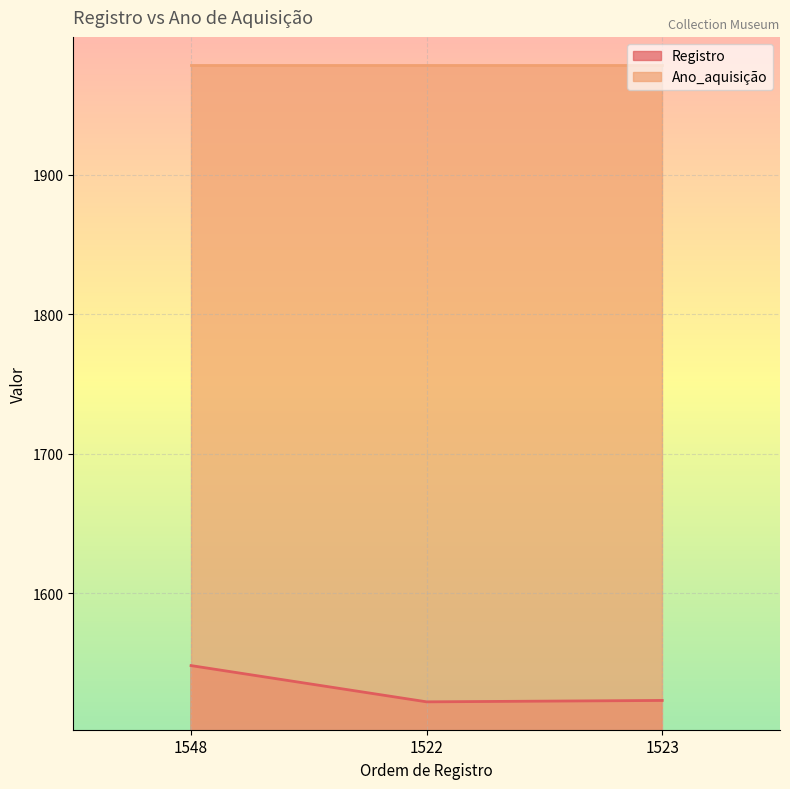

Where does the data first go above 1523?

1548